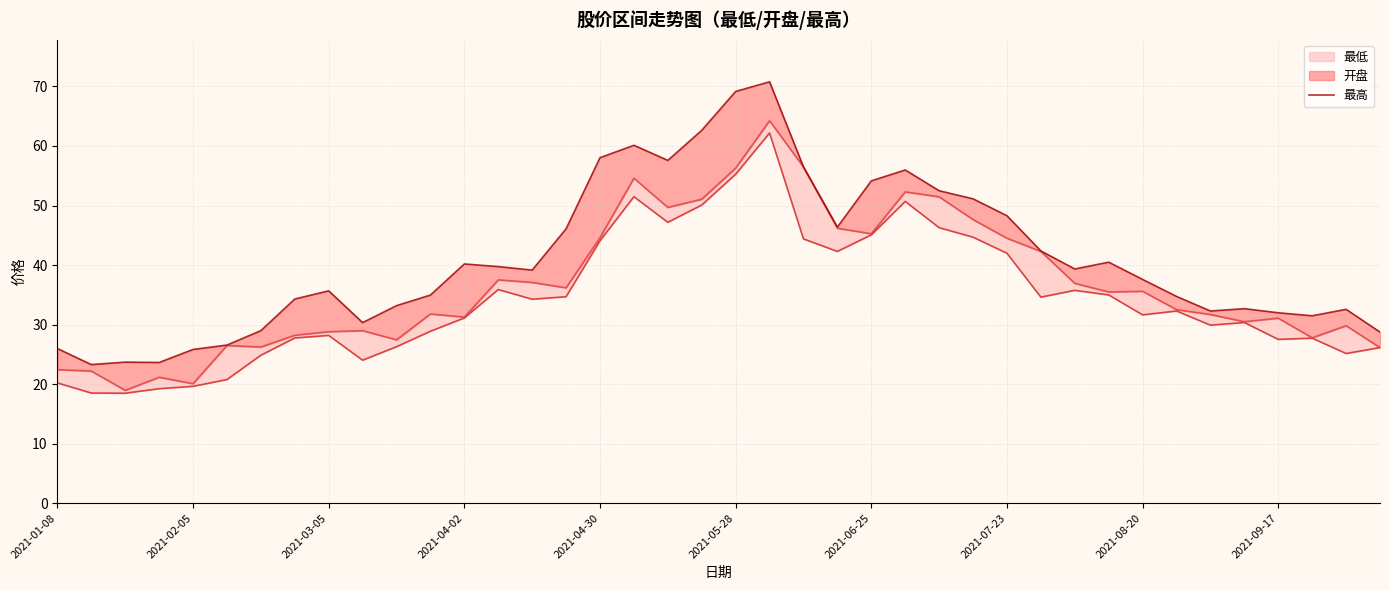

What is the difference between the maximum and minimum values?

47.5